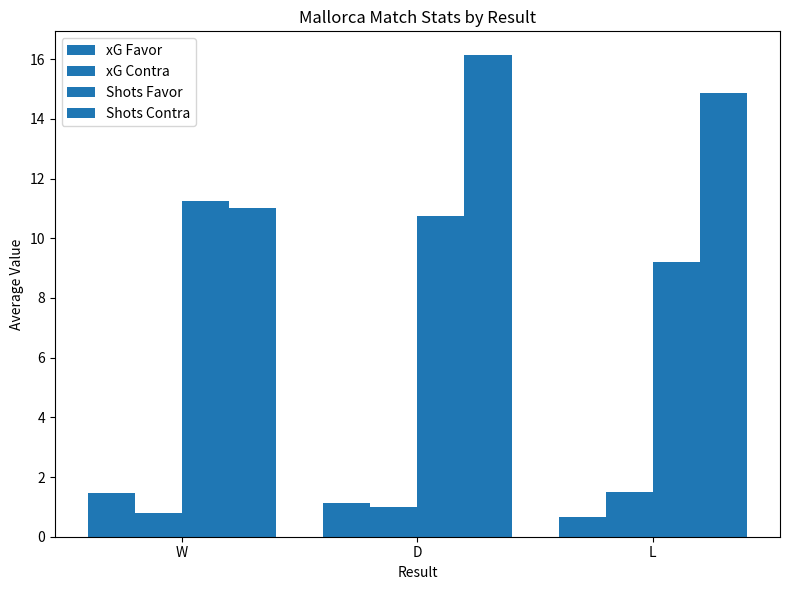

How many bars are there in total?

12